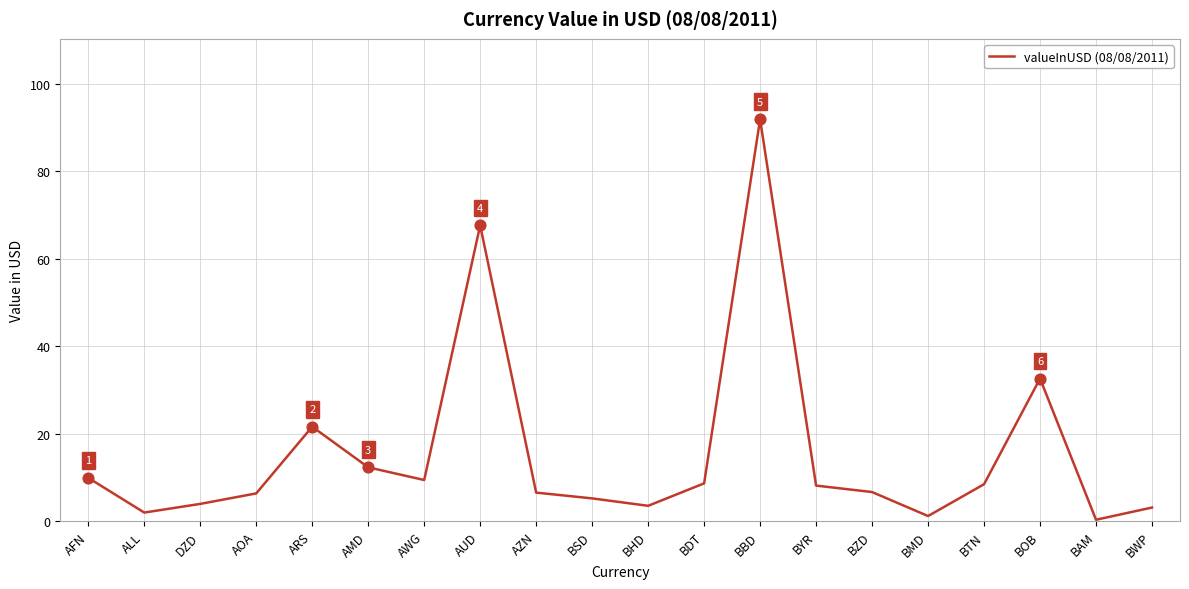

What is the change in value from AOA to AZN?

+0.2